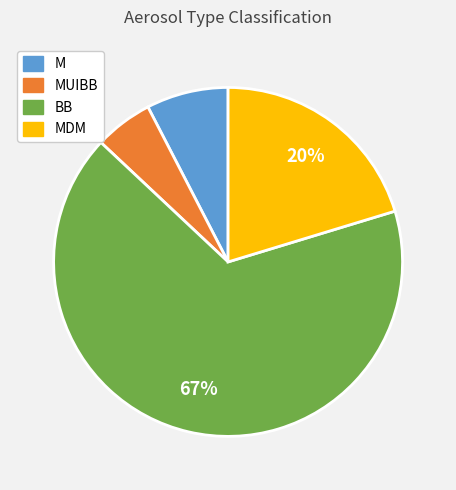

Do MDM and BB together represent more than half of the pie?

Yes